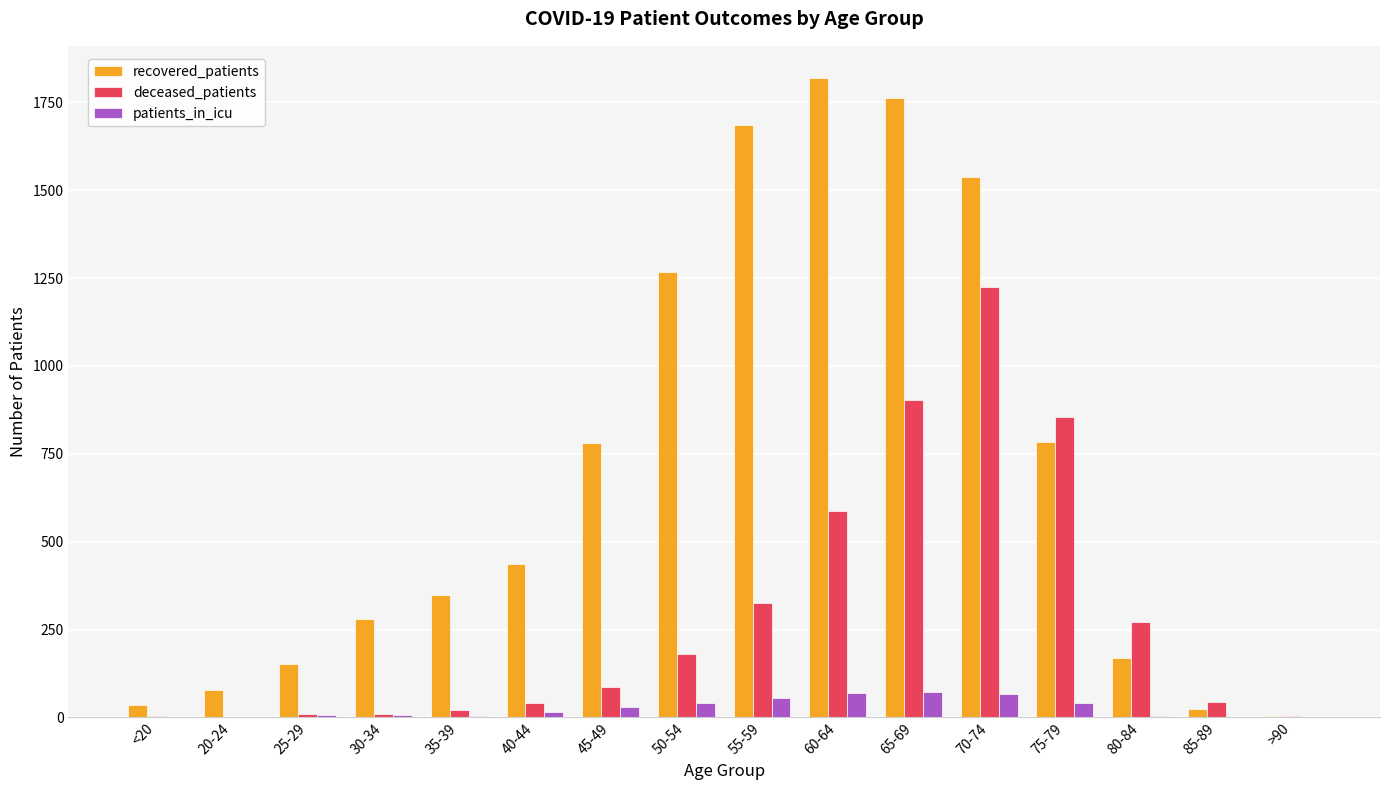

Which series changed the most between 25-29 and 75-79?

deceased_patients